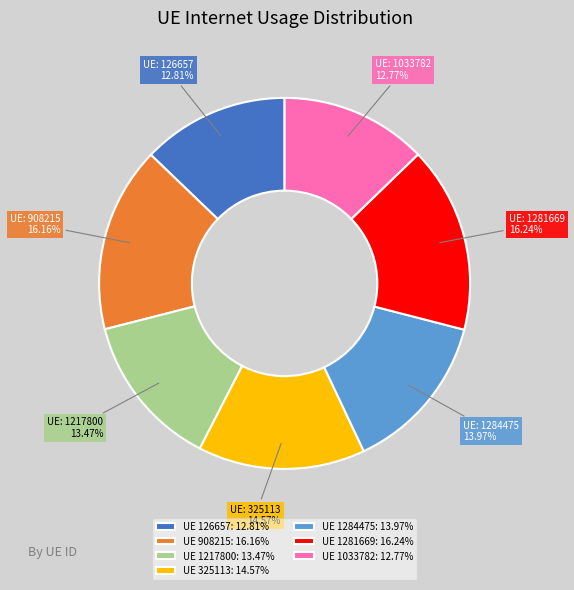

Combined, do UE 1033782: 12.77% and UE 1217800: 13.47% account for over 50%?

No